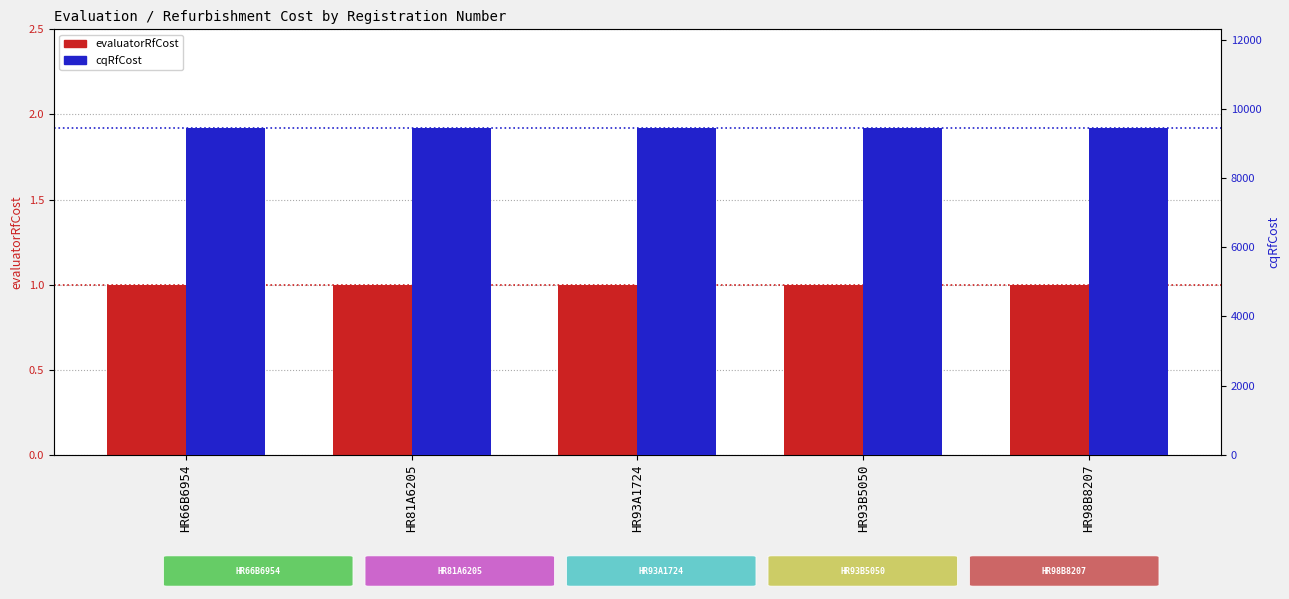

Which category has the highest value in the evaluatorRfCost series?

HR66B6954